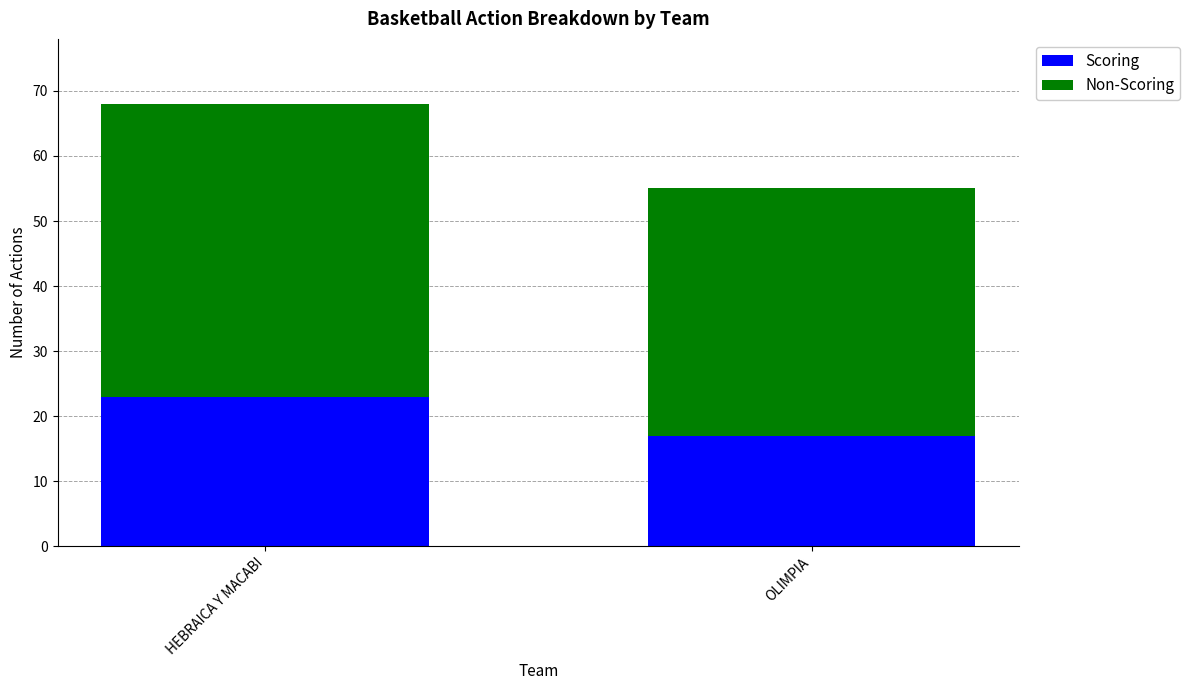

Reading left to right, list the values for the Scoring series.

HEBRAICA Y MACABI=23	OLIMPIA=17